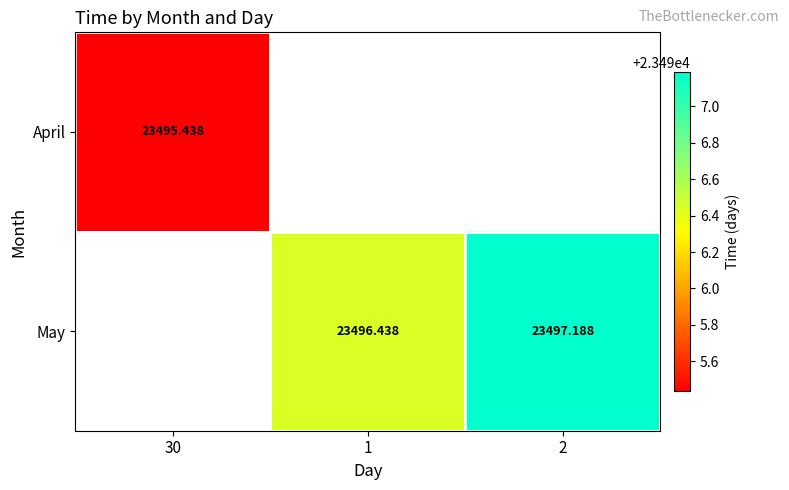

How many categories are shown in the chart?

3